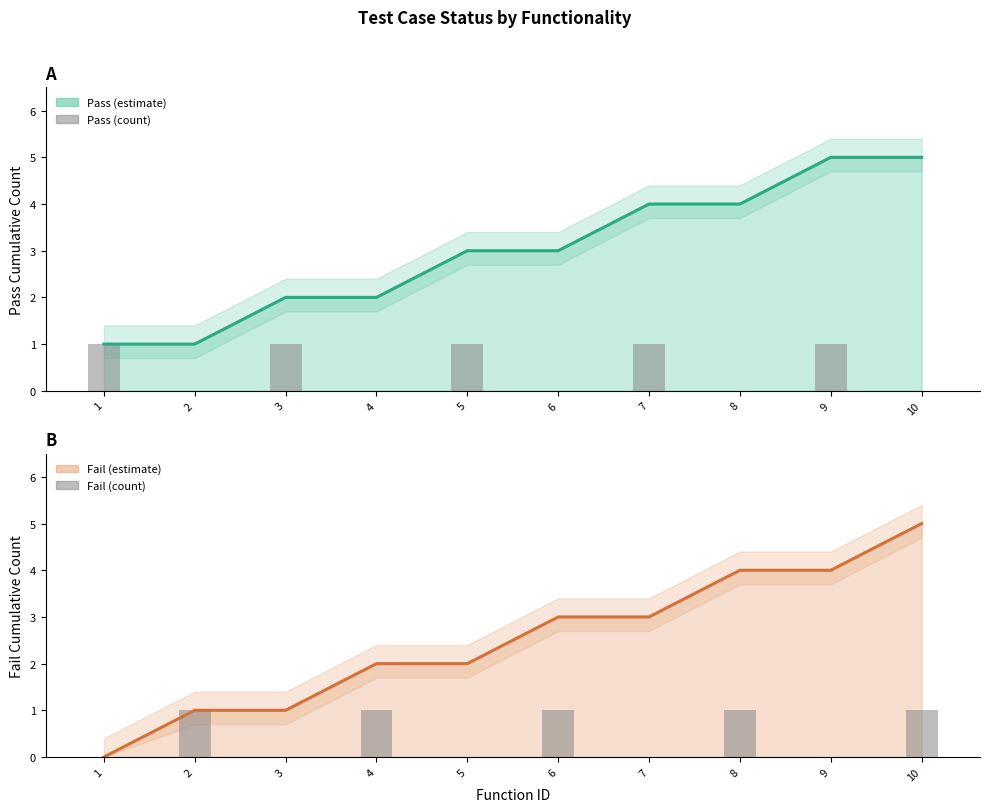

What is the total value across all series at 5?

6